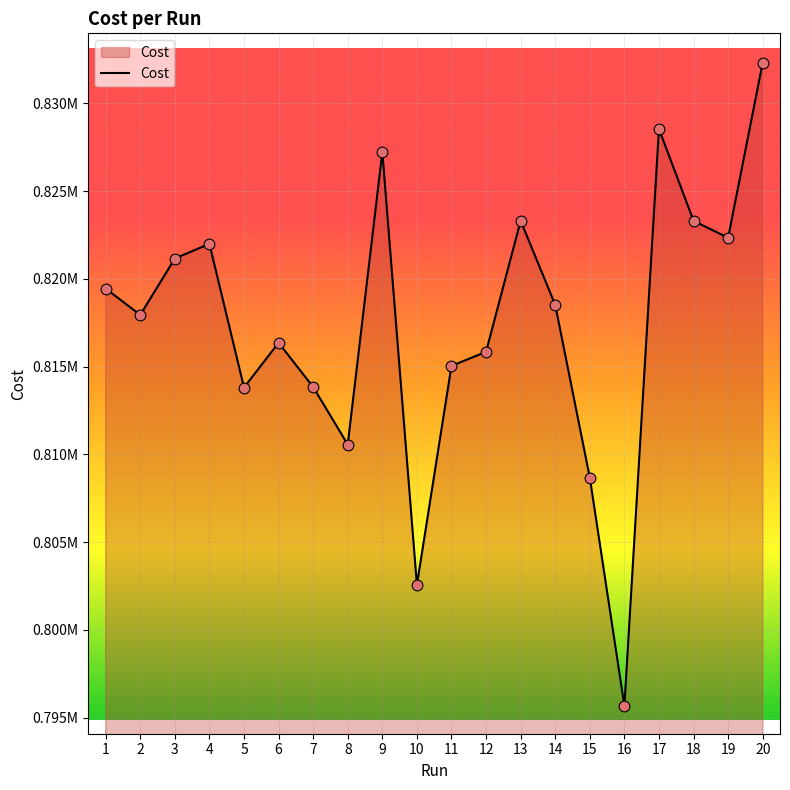

What is the change in value from 2 to 6?

-1584.0